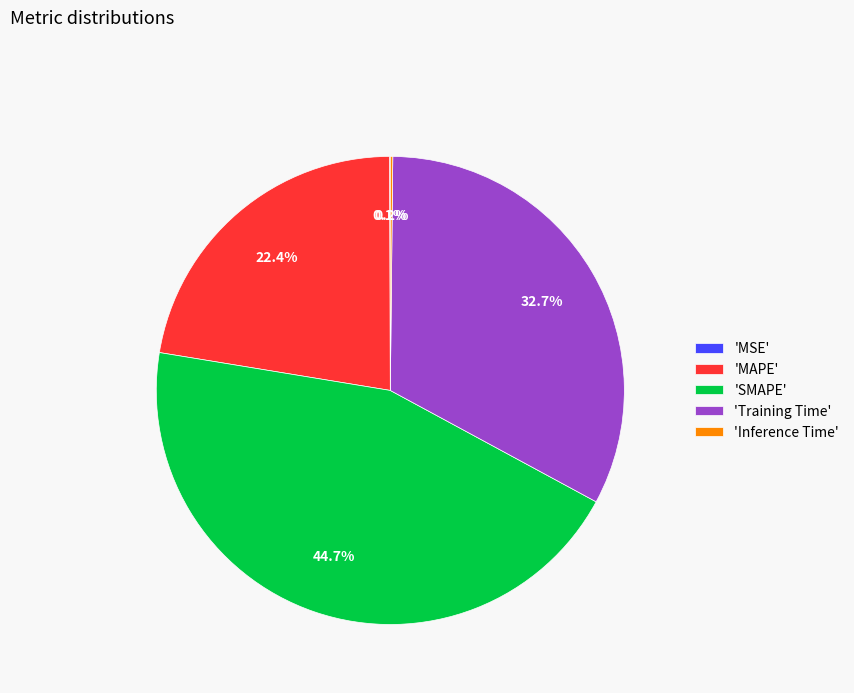

Which category has the biggest portion of the pie?

'SMAPE'